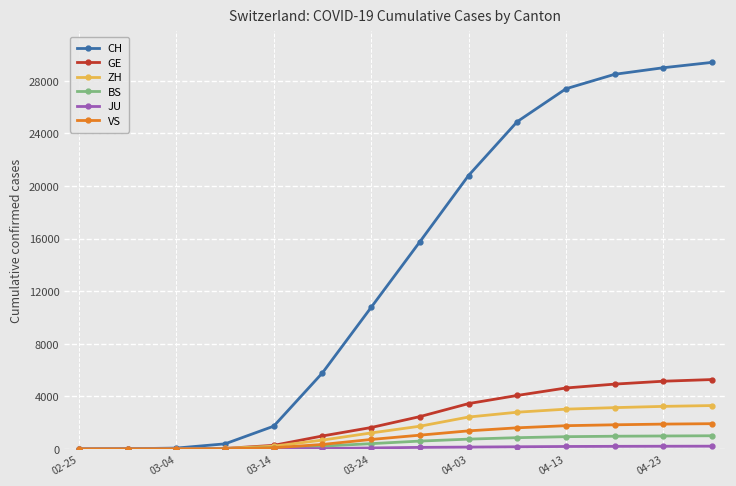

What is the highest value of the ZH series?

3307